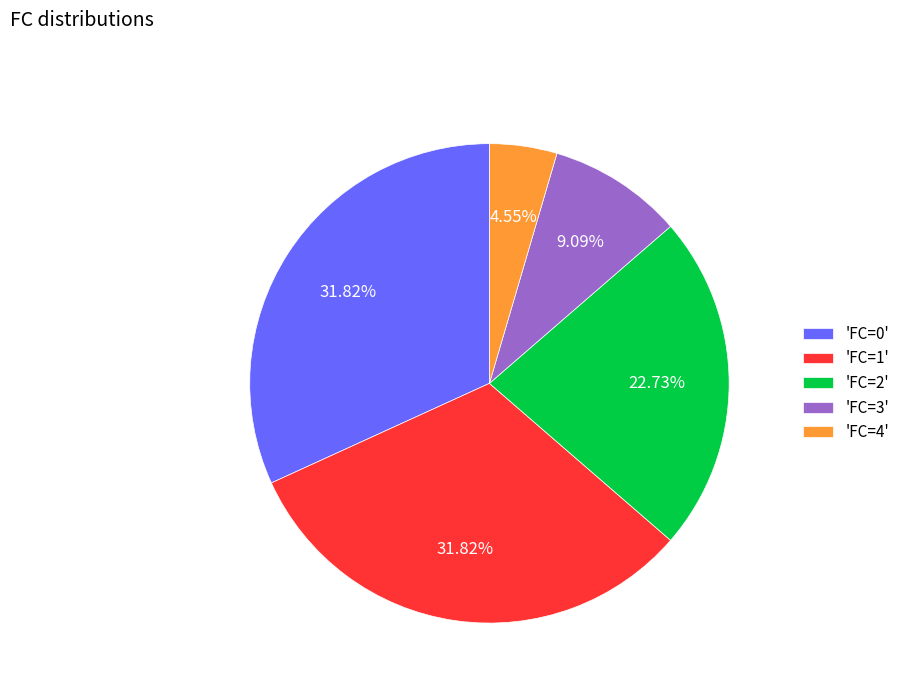

How many segments does this pie chart have?

5